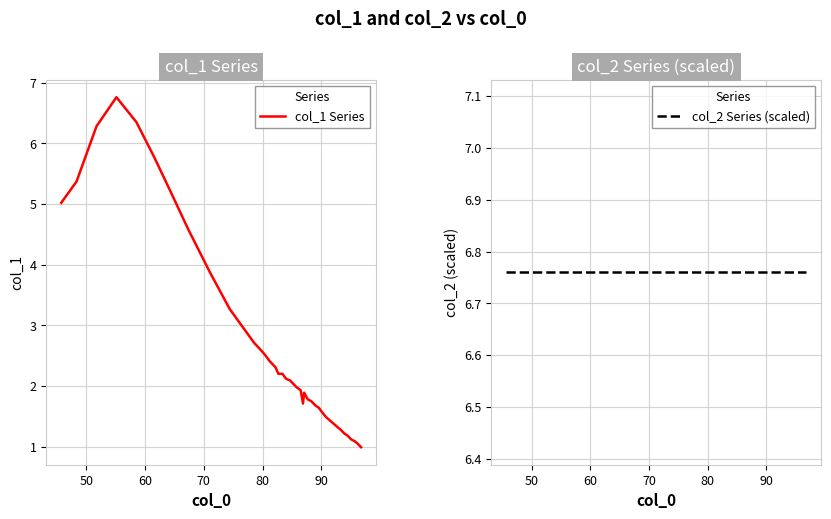

What is the lowest value of the col_1 Series series?

1.0